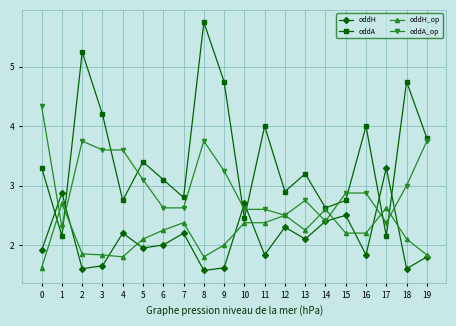

What is the value of the oddH point at the 7th from the left?

2.0